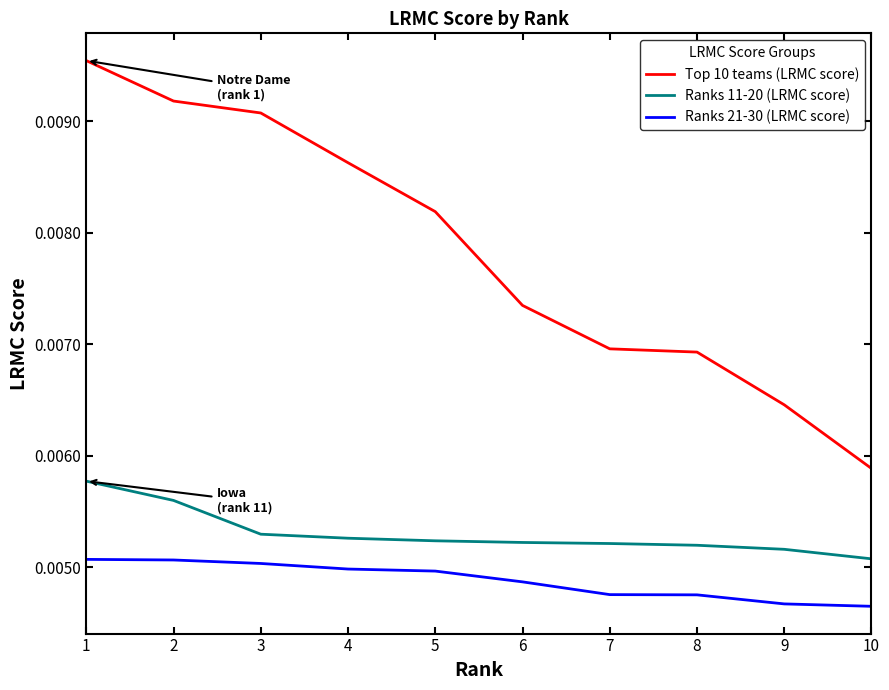

How many categories are shown in the chart?

10